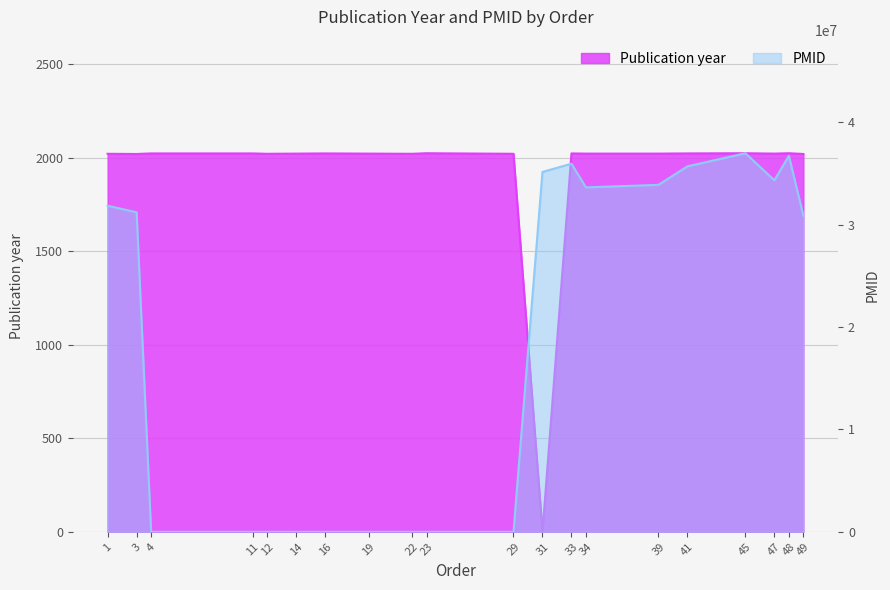

Does the chart display data point markers on the line(s)?

No